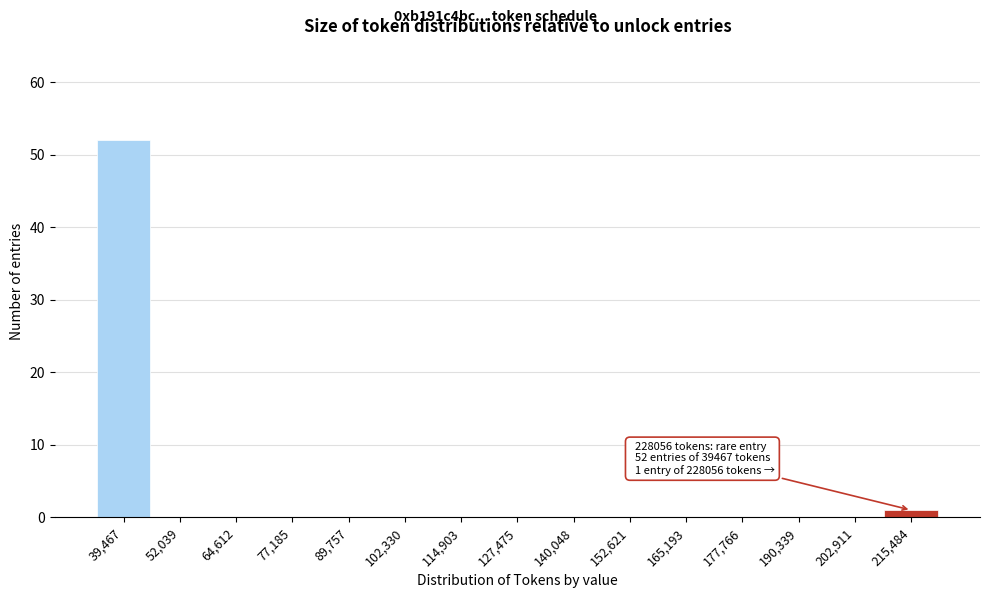

Reading right to left, list all the values displayed in this chart.

215,484=1	202,911=0	190,339=0	177,766=0	165,193=0	152,621=0	140,048=0	127,475=0	114,903=0	102,330=0	89,757=0	77,185=0	64,612=0	52,039=0	39,467=52